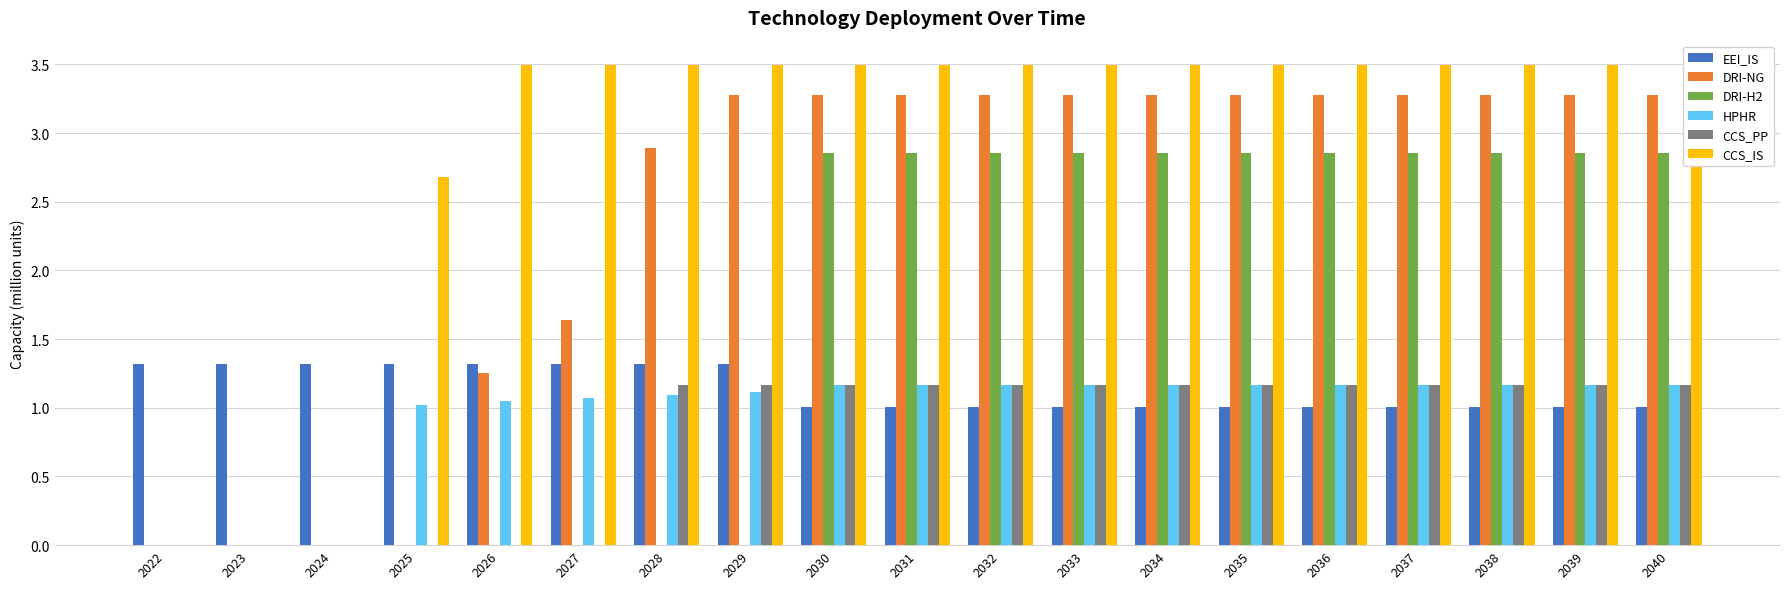

What is the difference between the maximum and minimum values in the CCS_PP series?

1.2